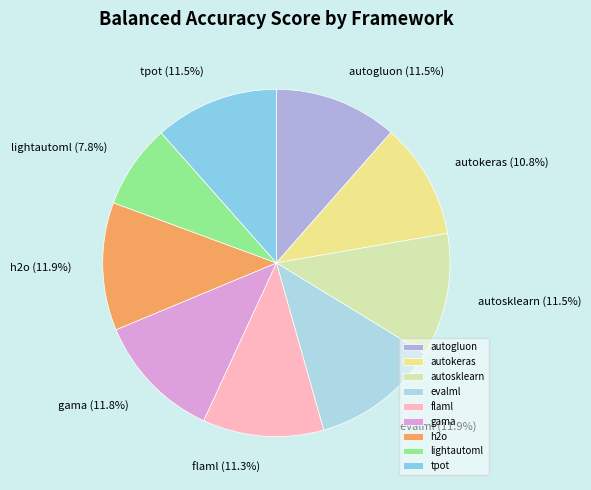

Which category has the smallest portion of the pie?

lightautoml